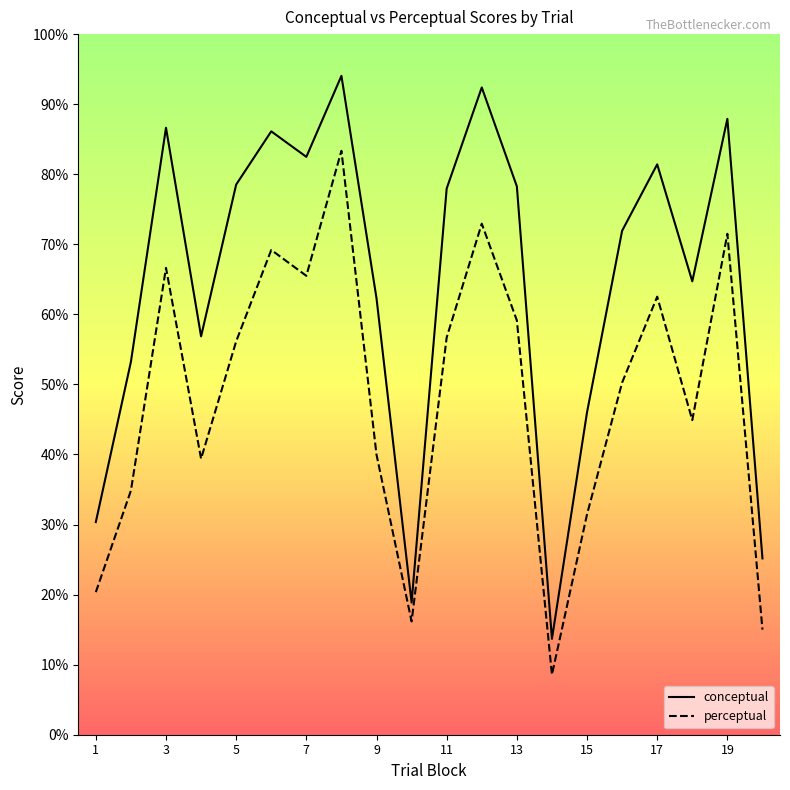

At how many categories does at least one series exceed 60?

13